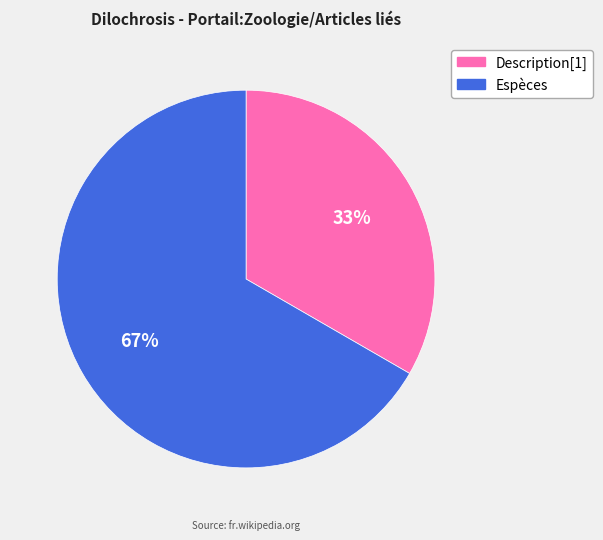

Is it true that Description[1] is 33% of the pie?

True